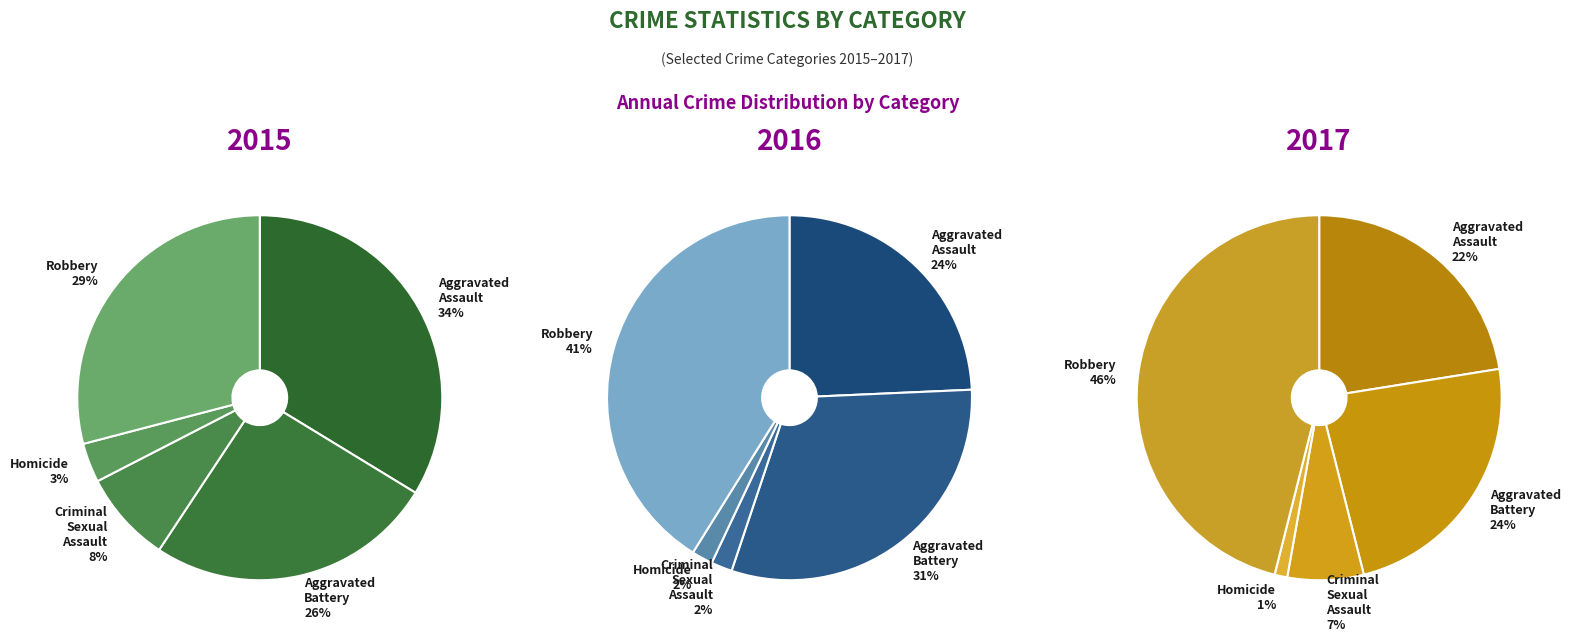

Does Homicide account for over 50% of the chart?

No